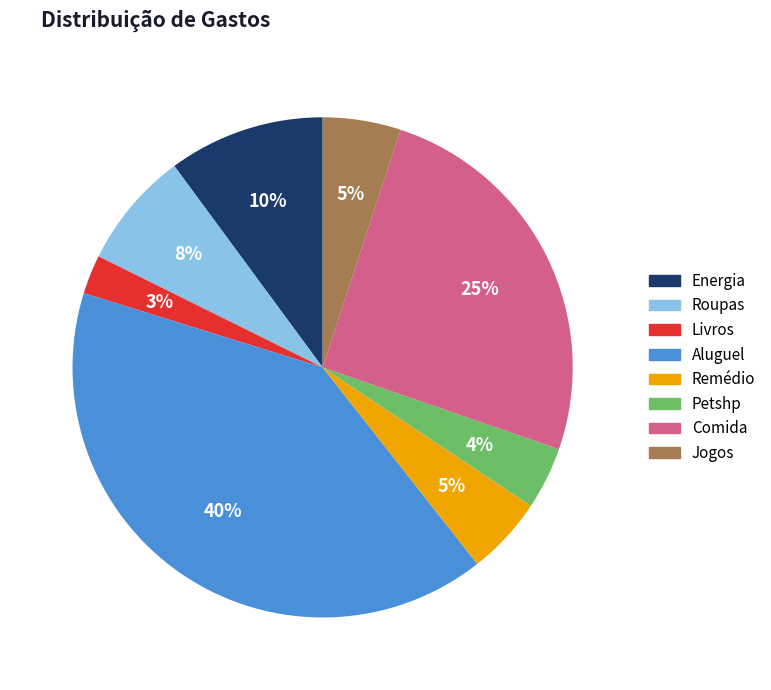

To the nearest percent, what is the combined percentage of Jogos and Roupas?

13%